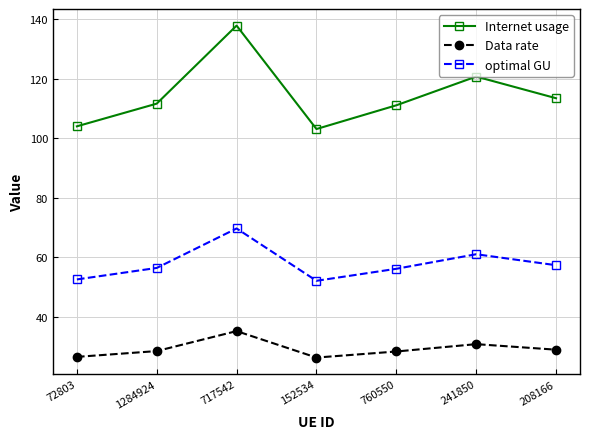

What is the maximum value for optimal GU?

69.7